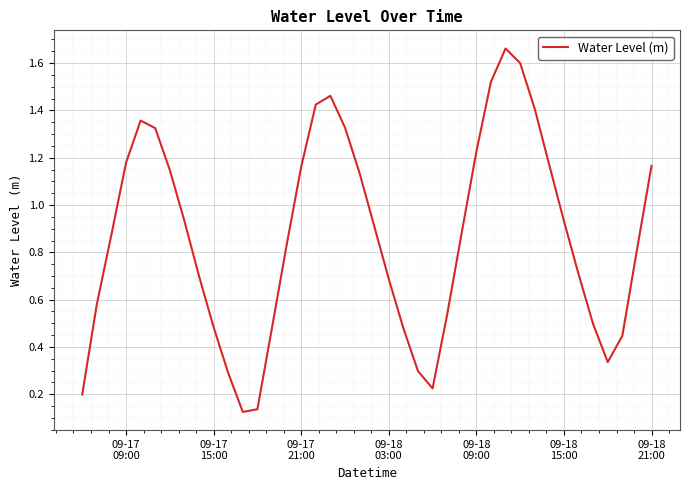

Does the chart have visible grid lines?

Yes